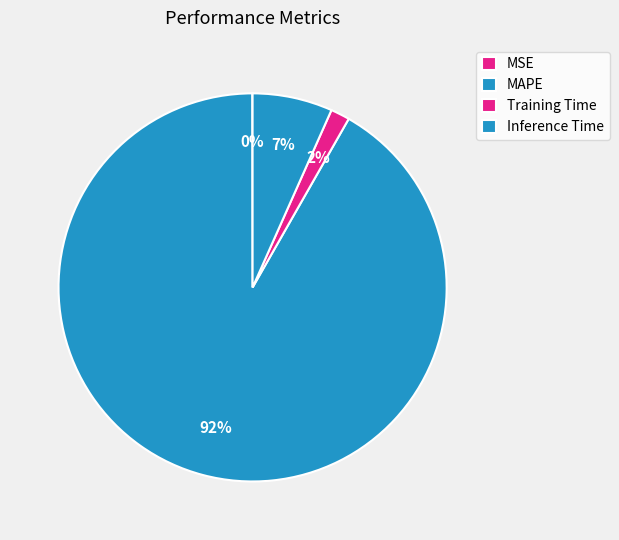

Which has a higher value, MSE or Inference Time?

Inference Time